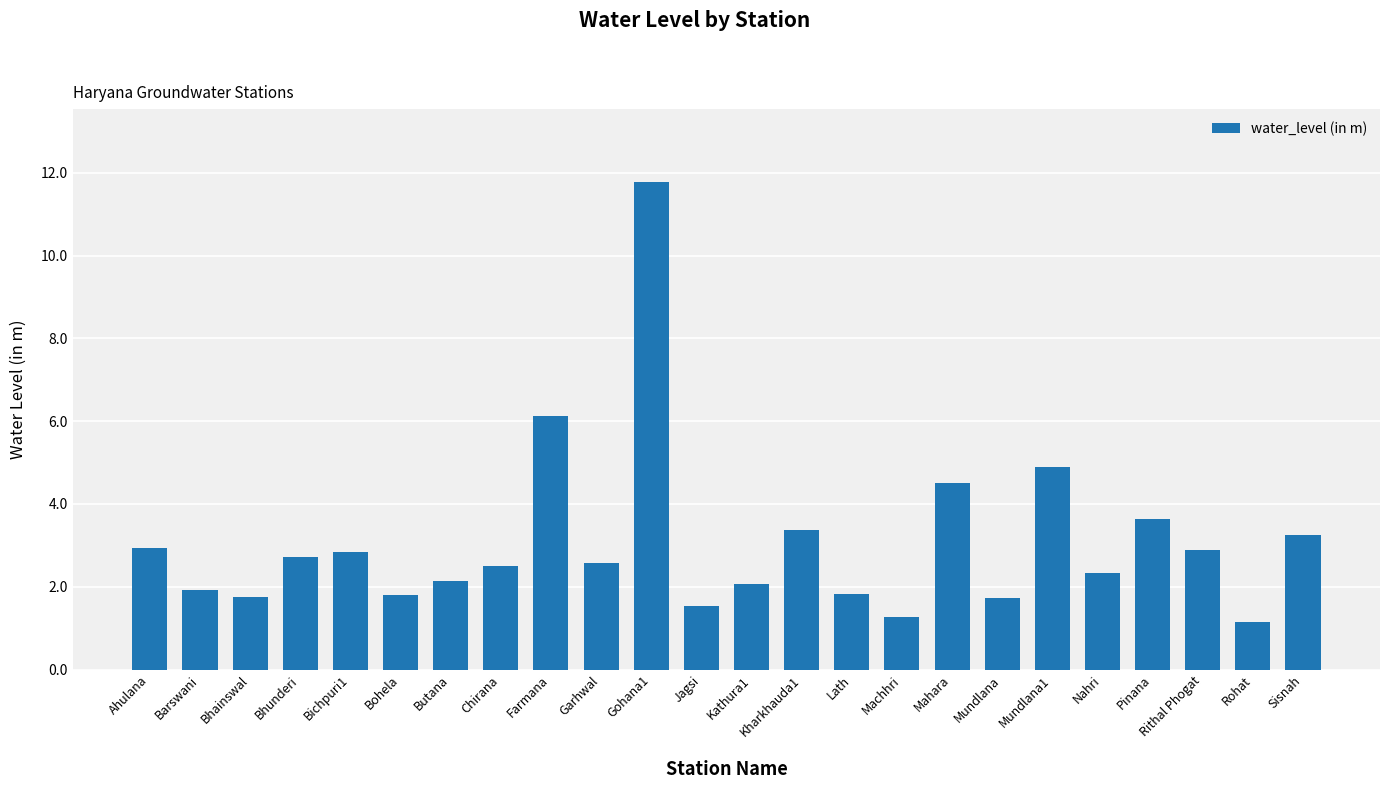

What is the label of the 7th bar from the left?

Butana